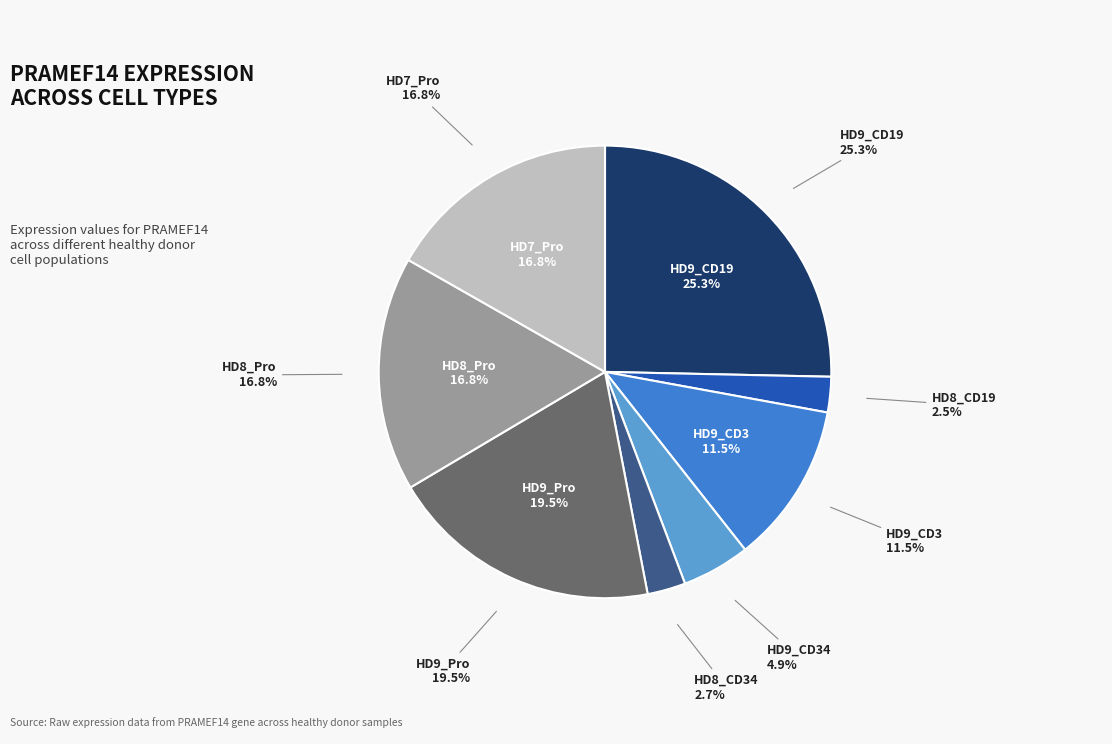

True or false: HD7_Pro accounts for 11% of the total.

False